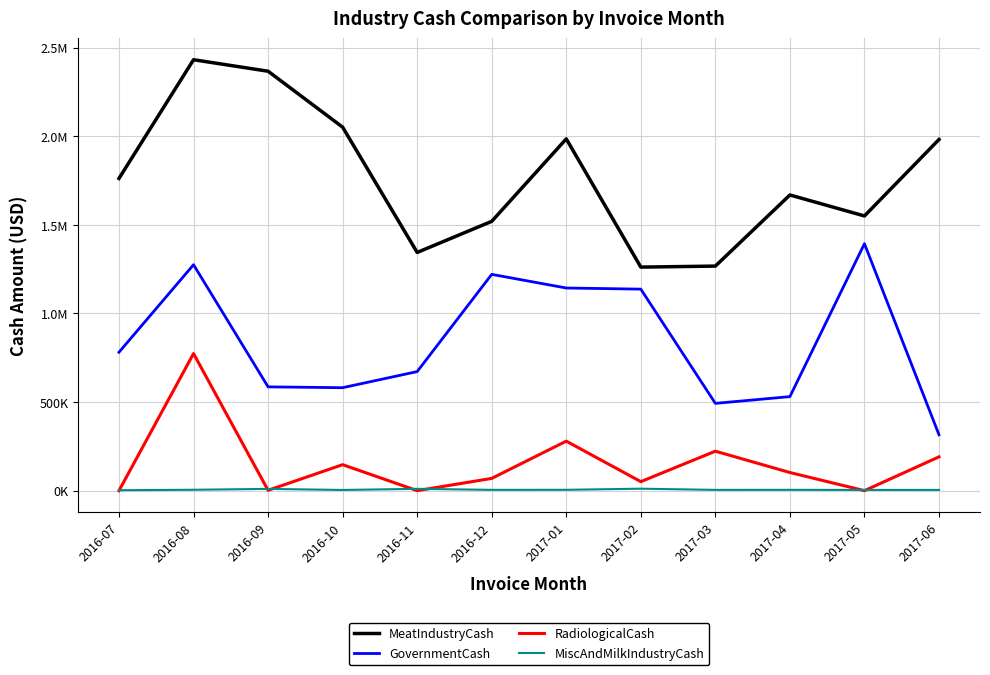

Which has a higher value, 2017-03 or 2017-01?

2017-01